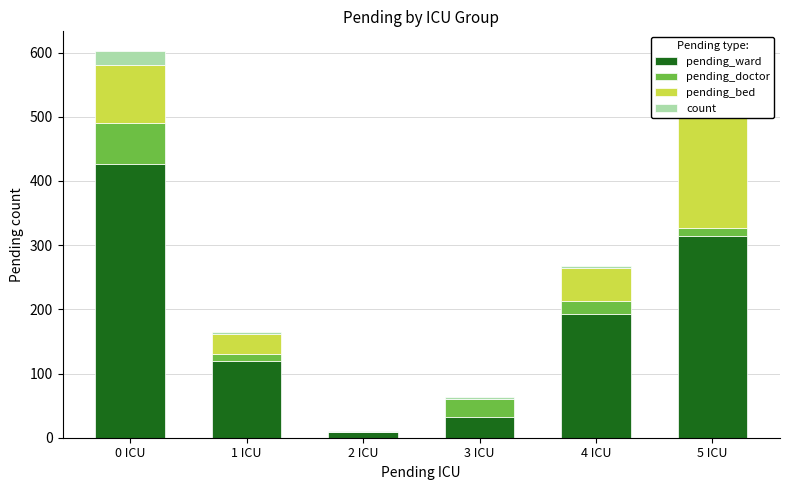

How many bars are there in each group?

4